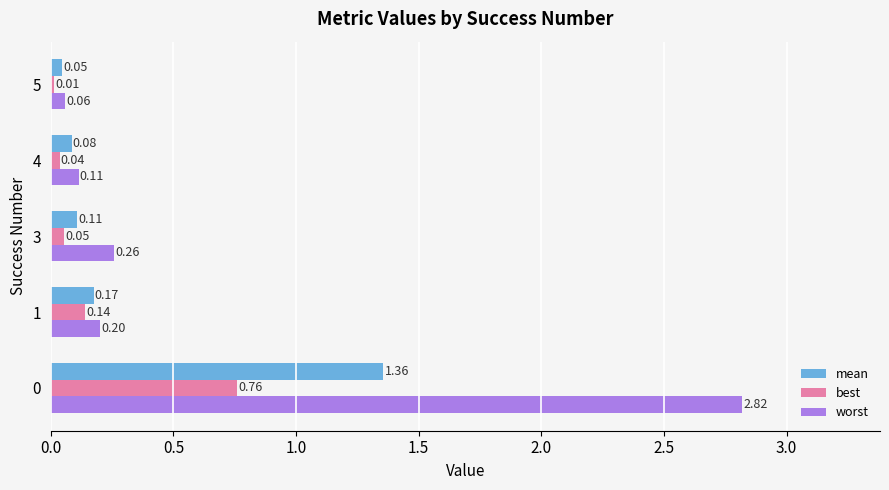

Rank the series by their maximum value, from lowest to highest.

best, mean, worst